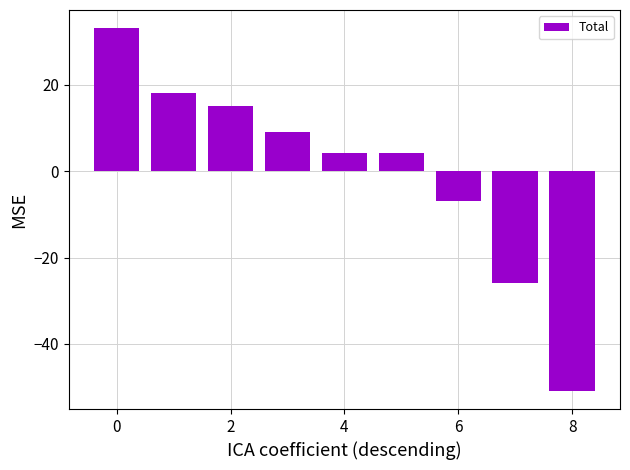

What is the difference between the maximum and second lowest values?

59.0